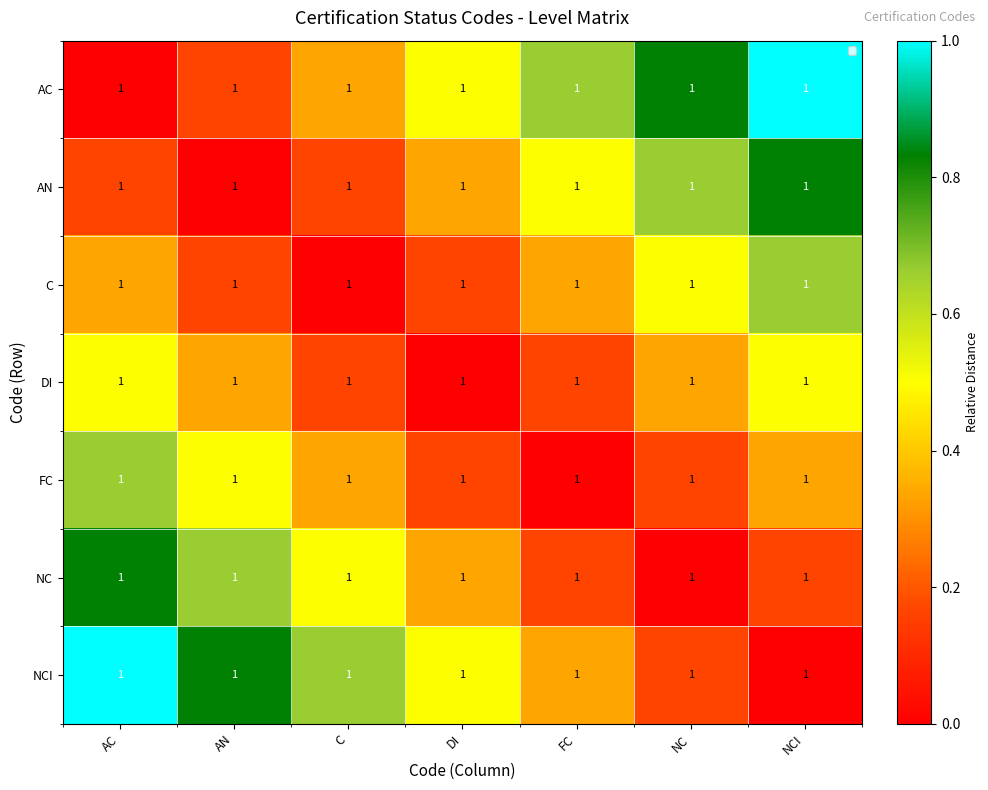

How many NC values are between 0 and 1?

7